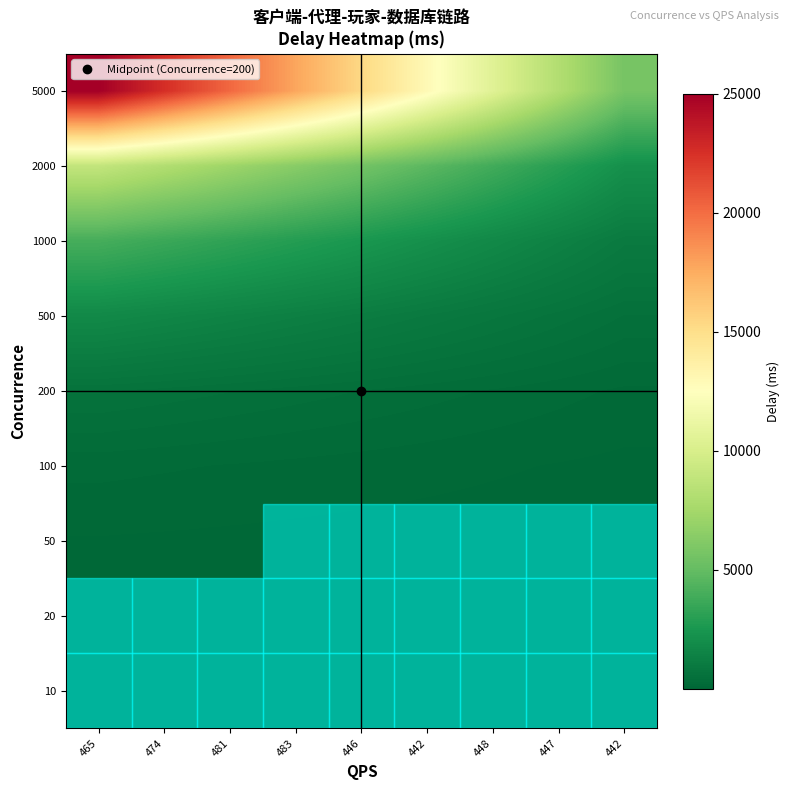

At how many categories does at least one series exceed 13709?

5